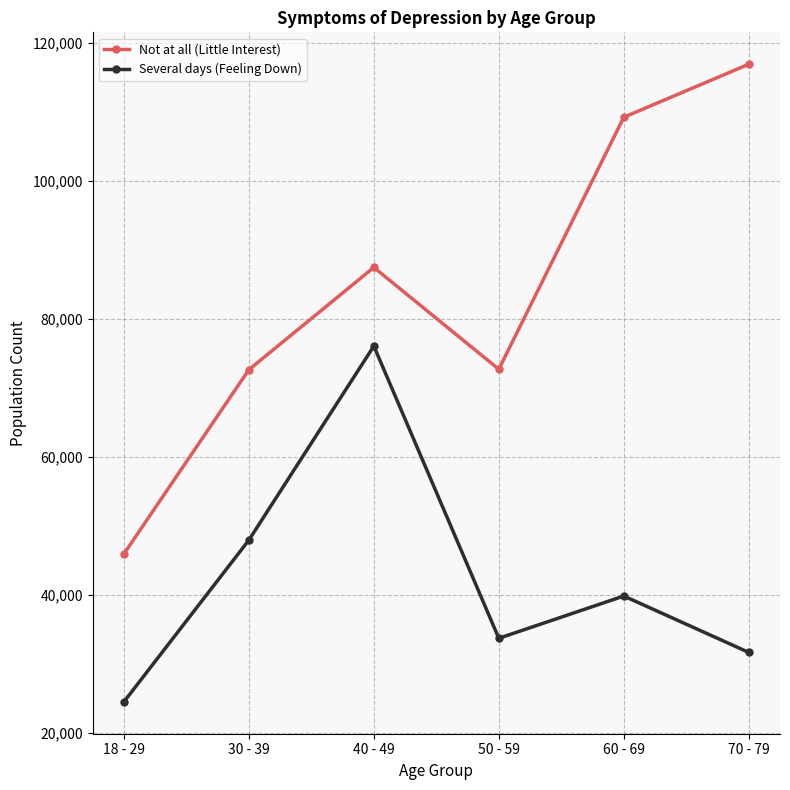

What is the difference between the maximum and minimum values in the Several days (Feeling Down) series?

51573